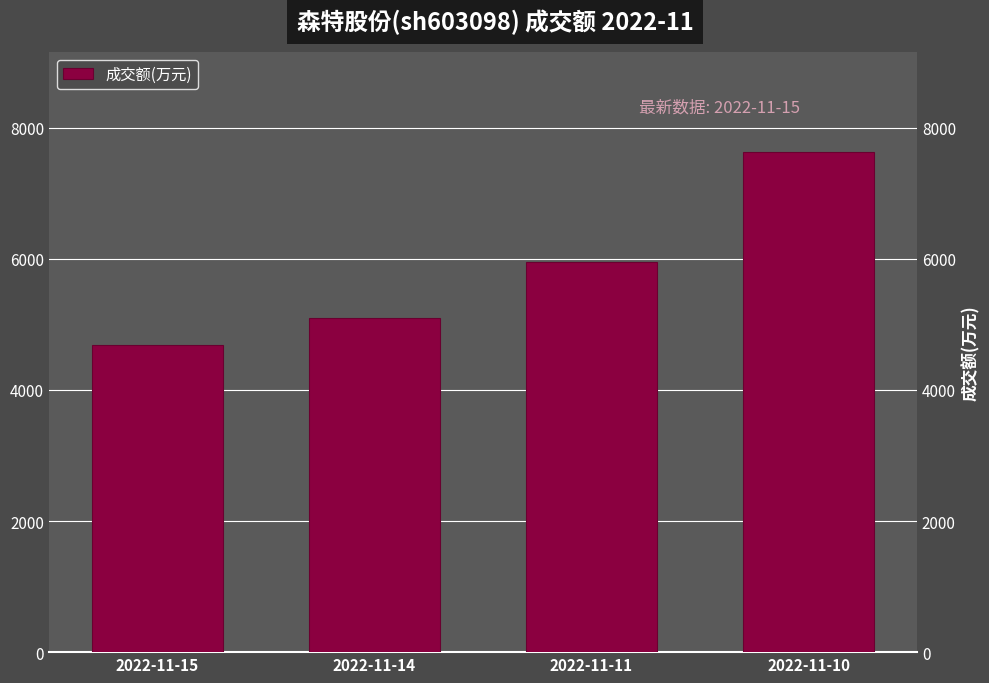

What is the minimum value shown in the chart?

4689